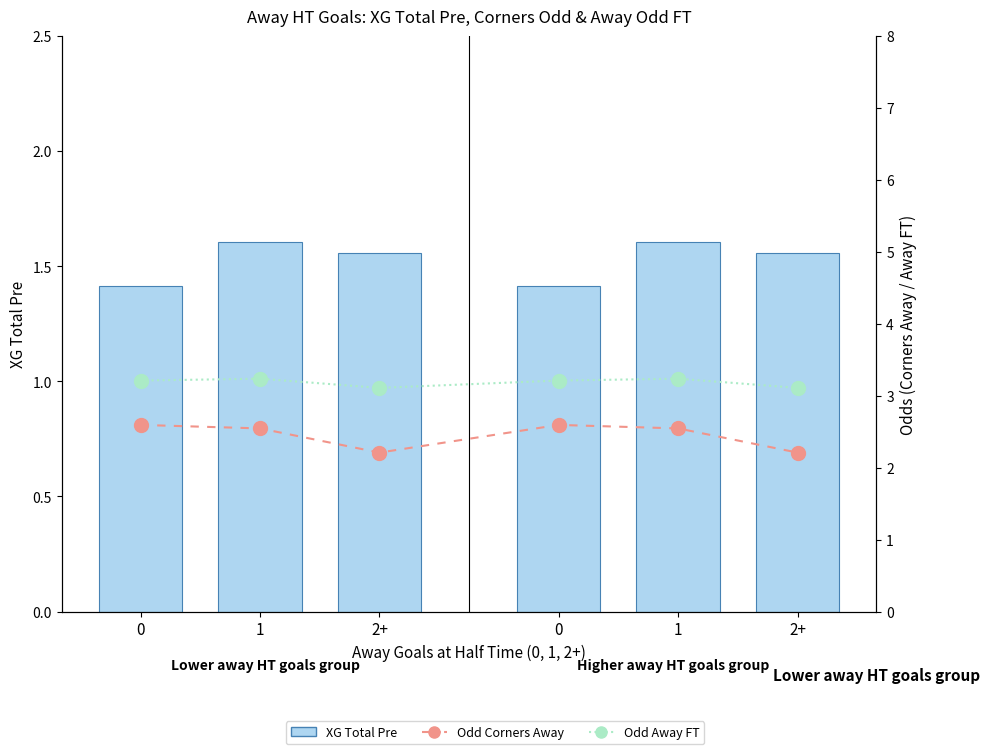

At how many categories does at least one series exceed 2?

6